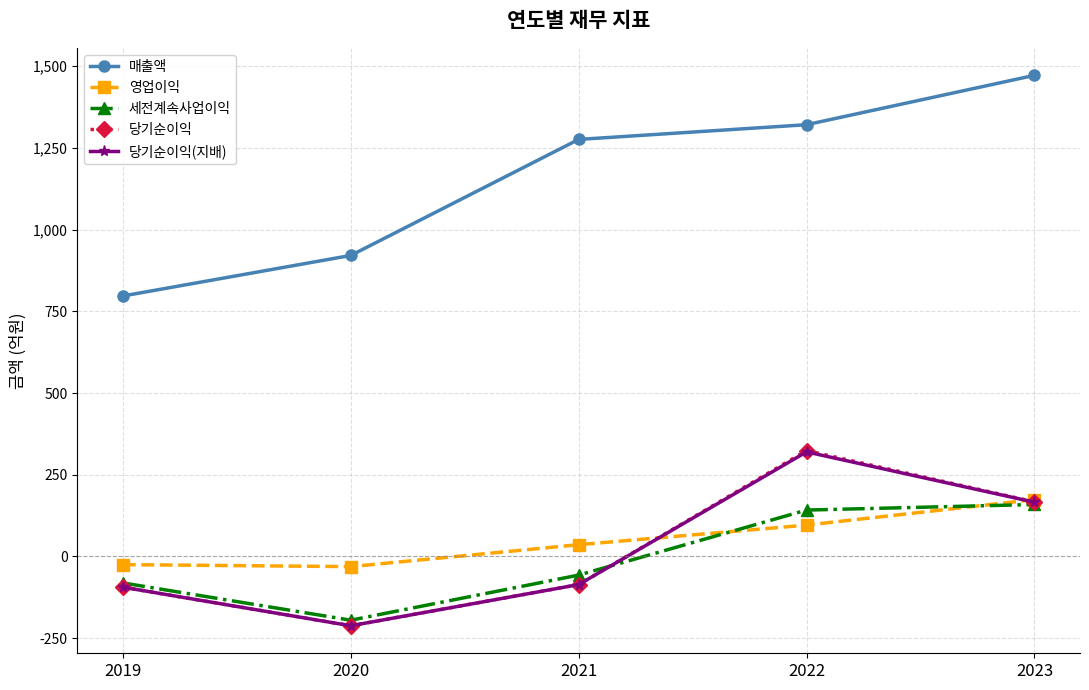

Read the 당기순이익(지배) value at 2019, to the nearest 50.

-100